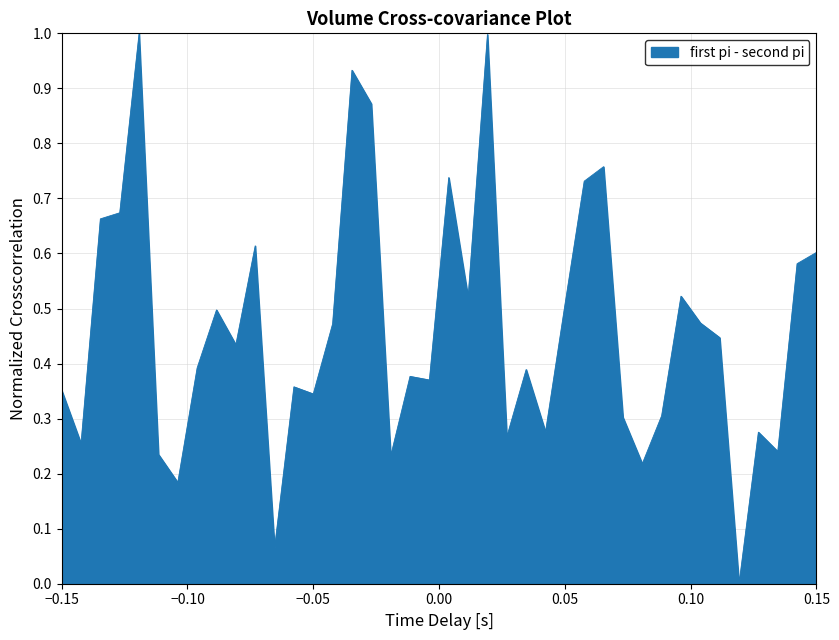

What is the maximum value shown in the chart?

1.0